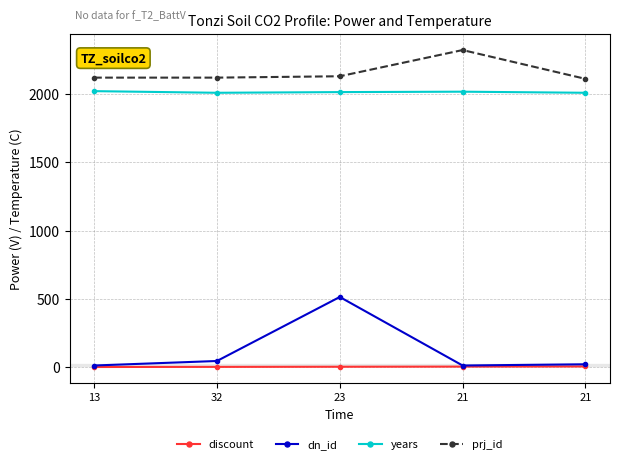

What is the label of the 3rd point from the left?

23